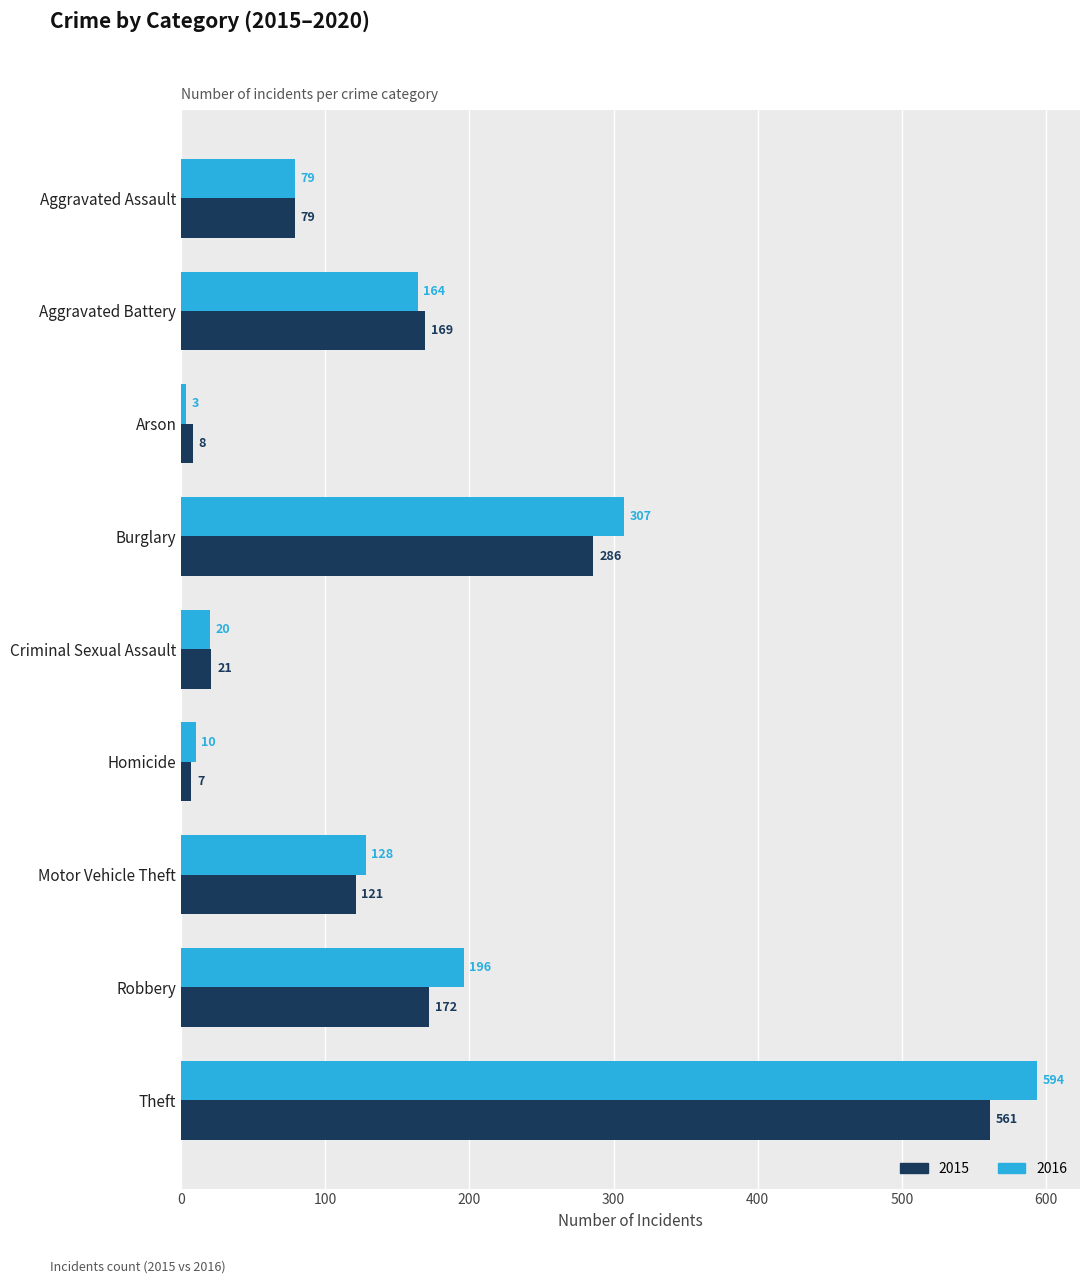

What is the difference between the 2015 values at Motor Vehicle Theft and Arson?

113